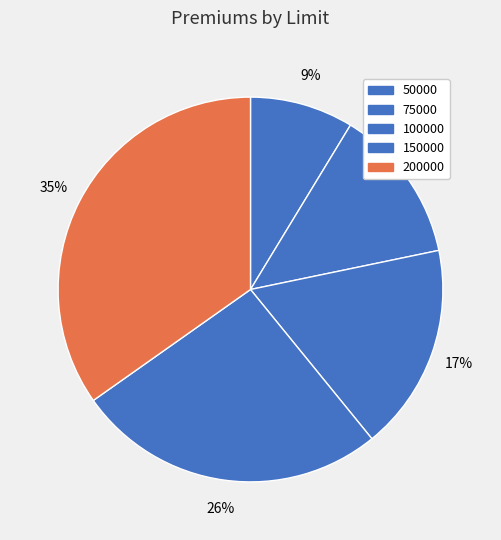

Approximately how many times larger is the value at 200000 compared to 50000?

4.0